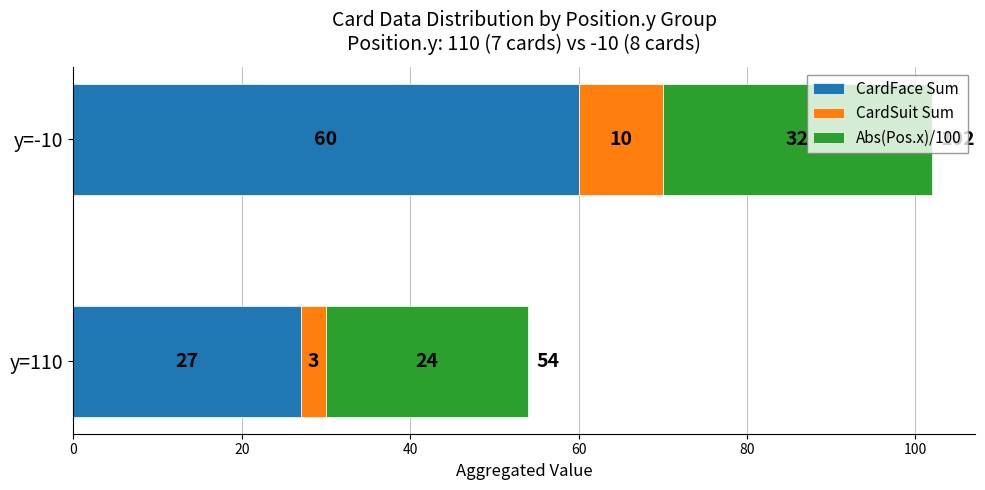

The value of CardFace Sum at y=110 is 41. True or false?

False